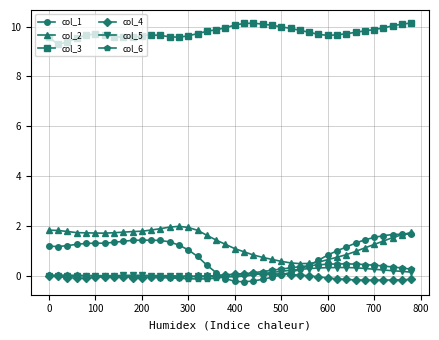

What is the minimum value for col_3?

9.3